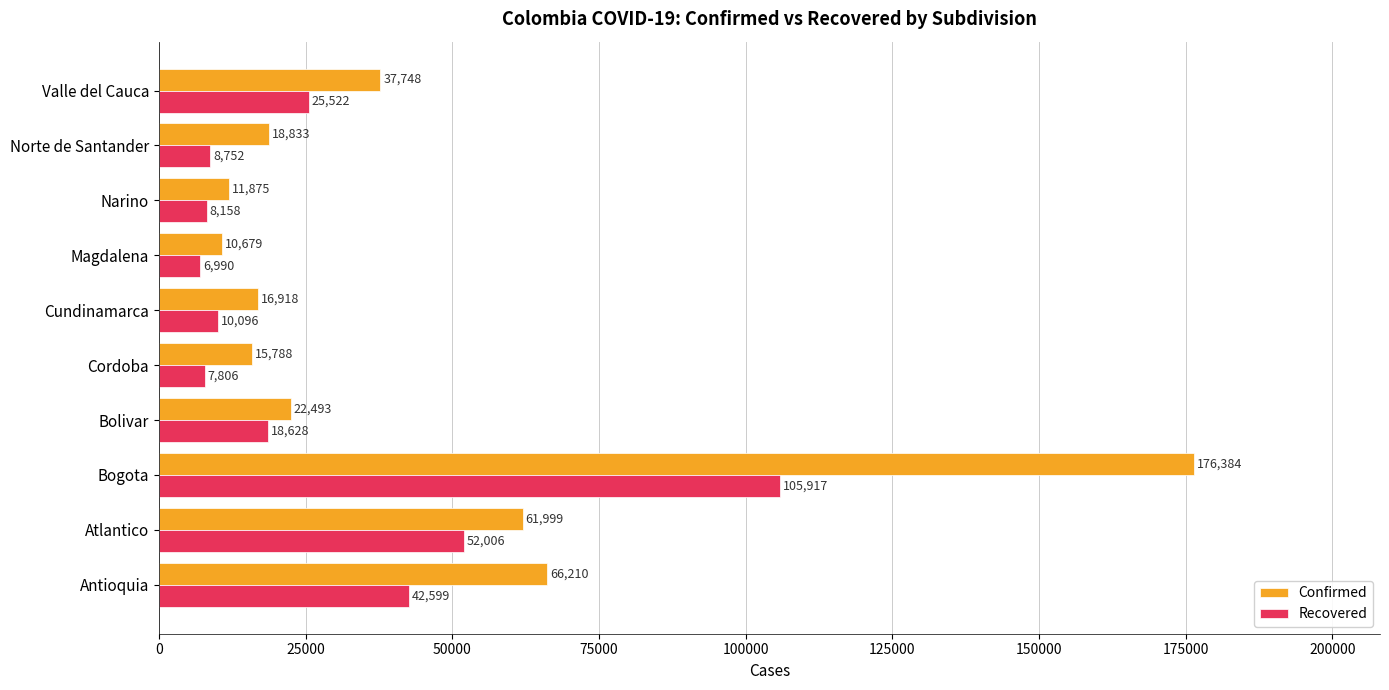

What is the greatest value displayed?

176384